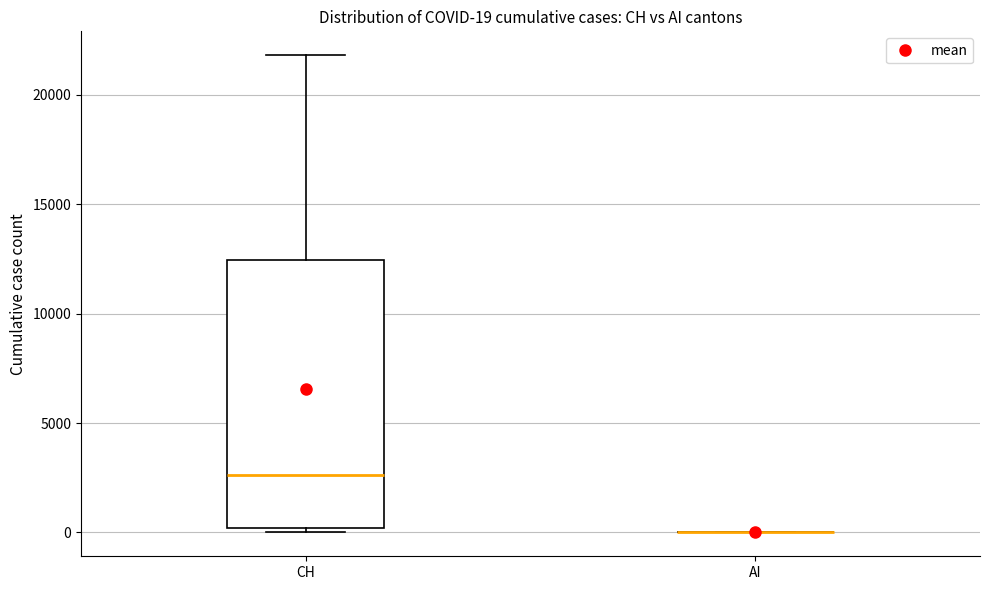

Which box is the tallest, from its lower edge to its upper edge?

CH